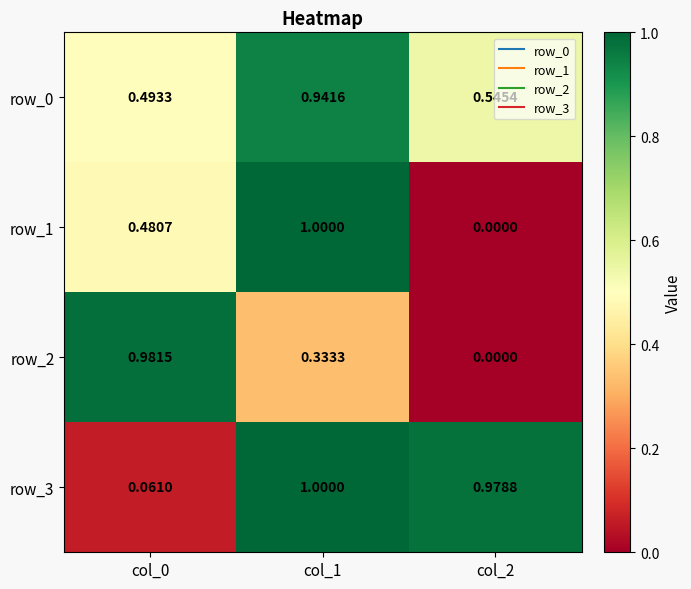

Is the value of row_1 at col_1 greater than the value of row_2 at col_2?

Yes